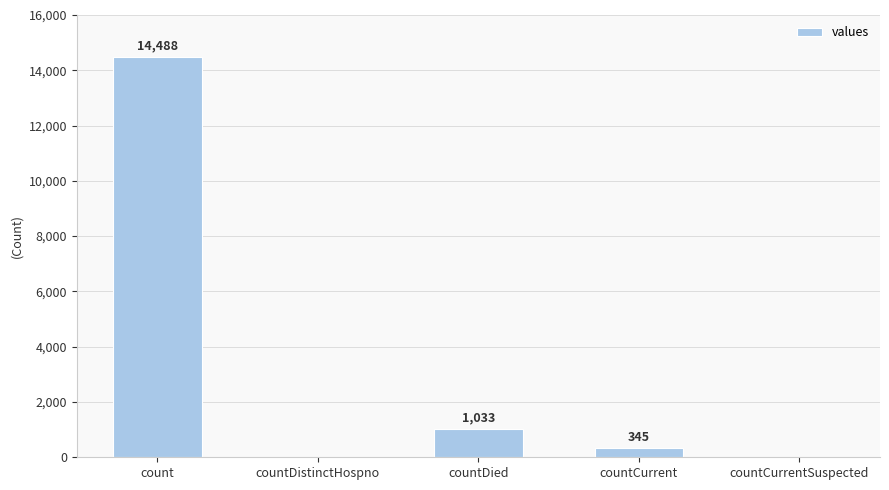

Where does the data first go above 345?

count